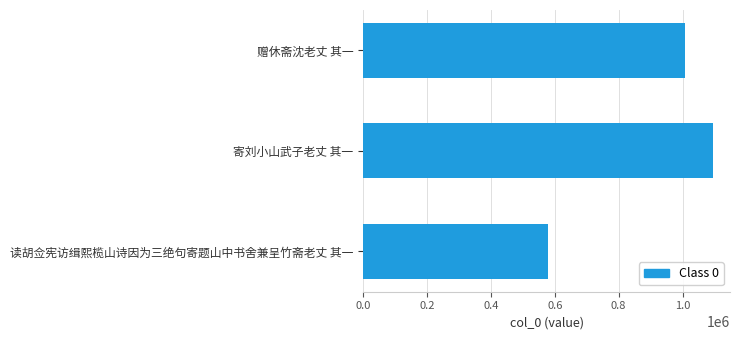

What is the label of the 3rd bar from the top?

读胡佥宪访缉熙榄山诗因为三绝句寄题山中书舍兼呈竹斋老丈 其一